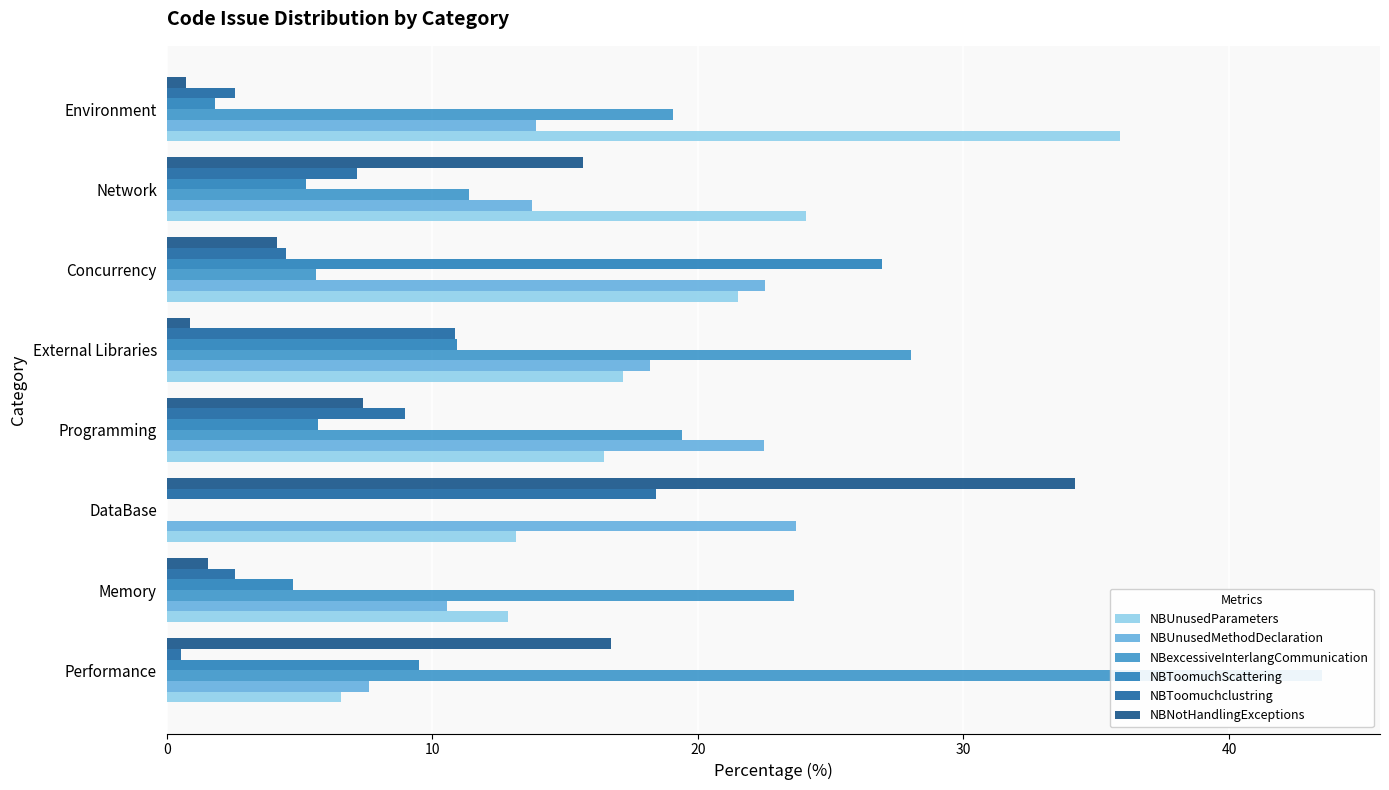

What is the total value across all series at Concurrency?

85.3